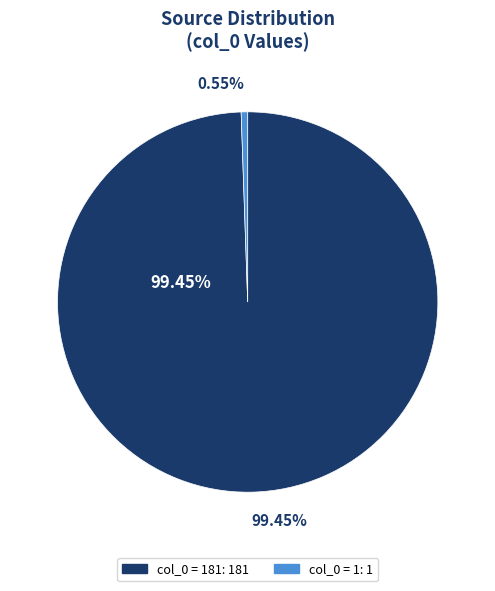

Which series has the widest spread of values?

col_0